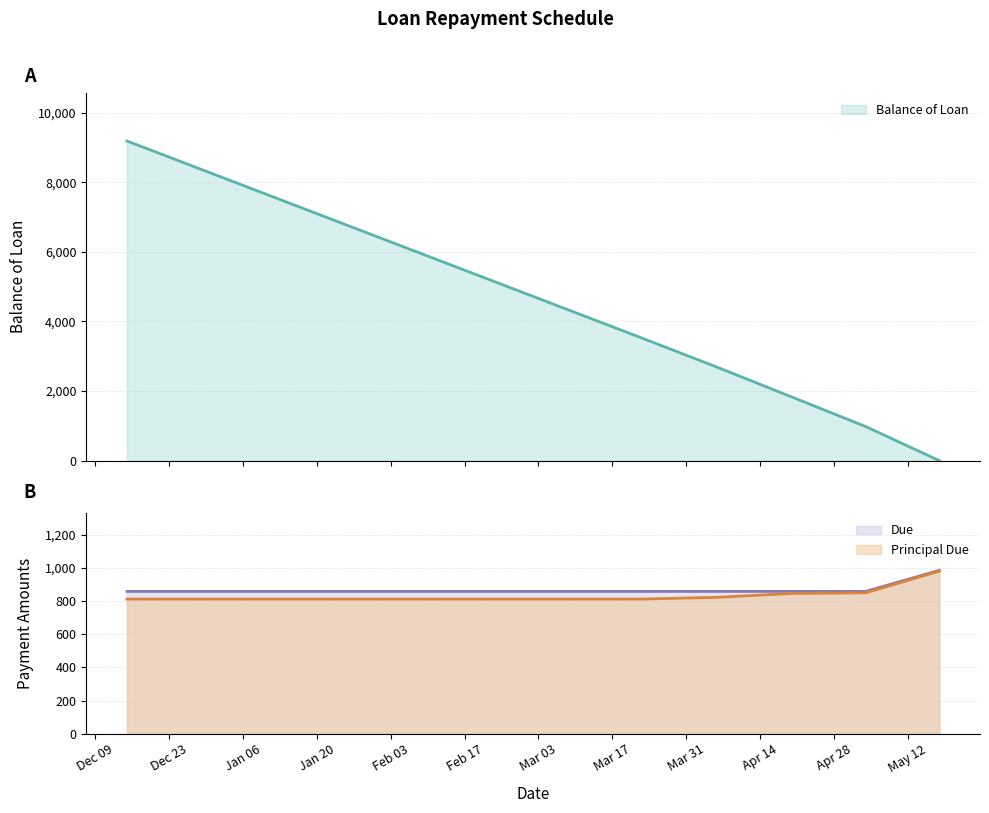

At 2015-01-26, list the series in order from smallest to largest.

Principal Due, Due, Balance of Loan